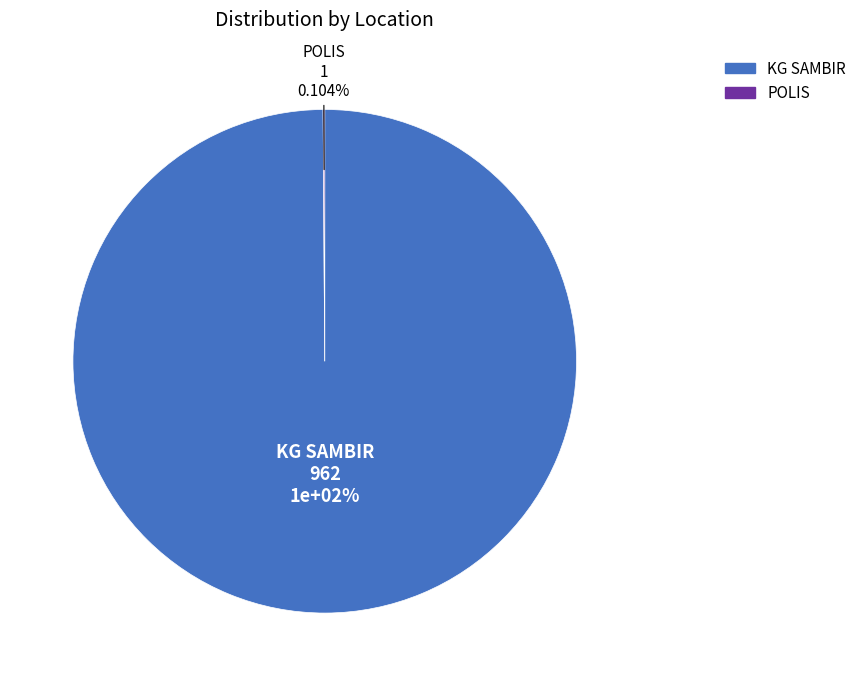

To the nearest percent, what portion does KG SAMBIR represent?

100%